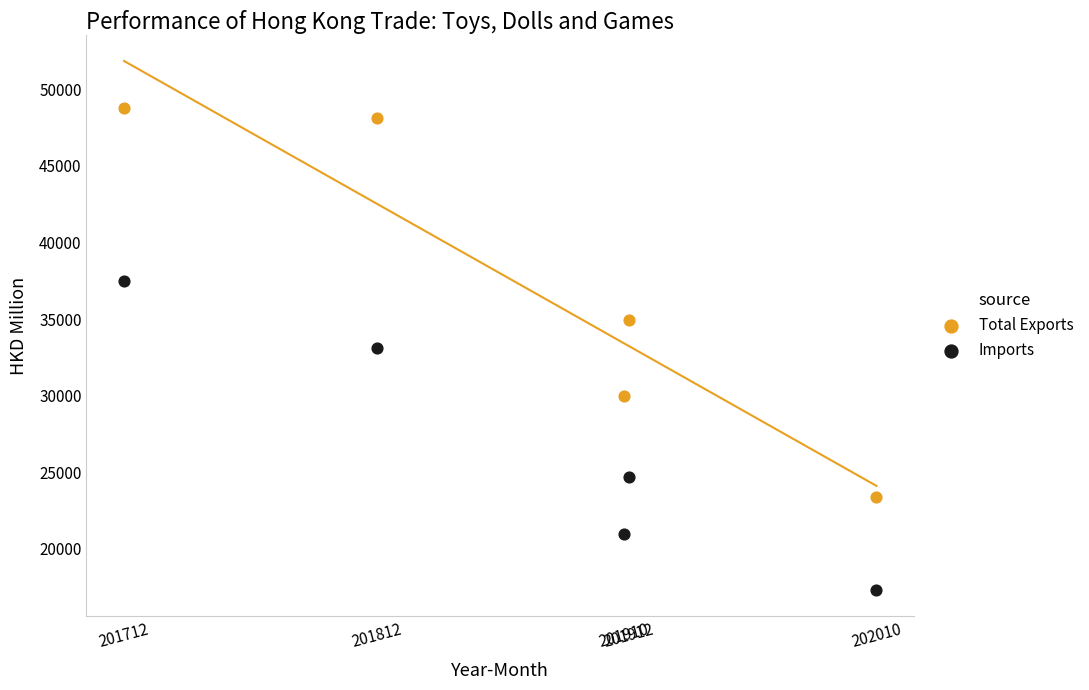

What are all the series names shown in the legend?

Total Exports, Imports